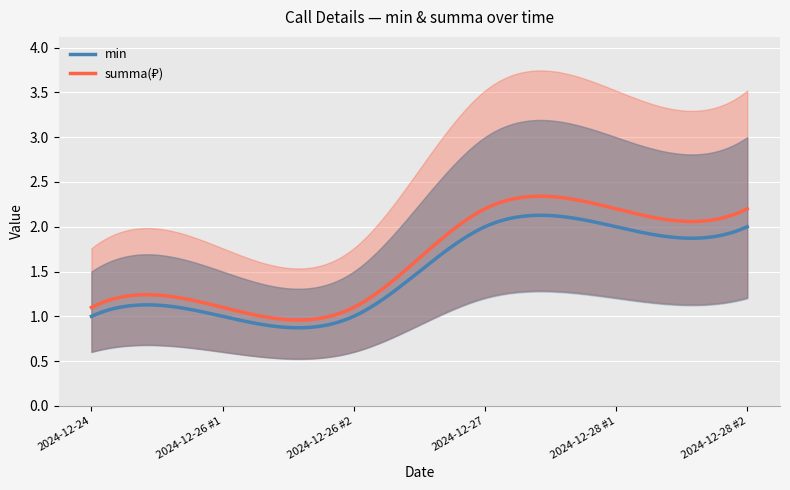

What is the greatest value displayed?

2.2